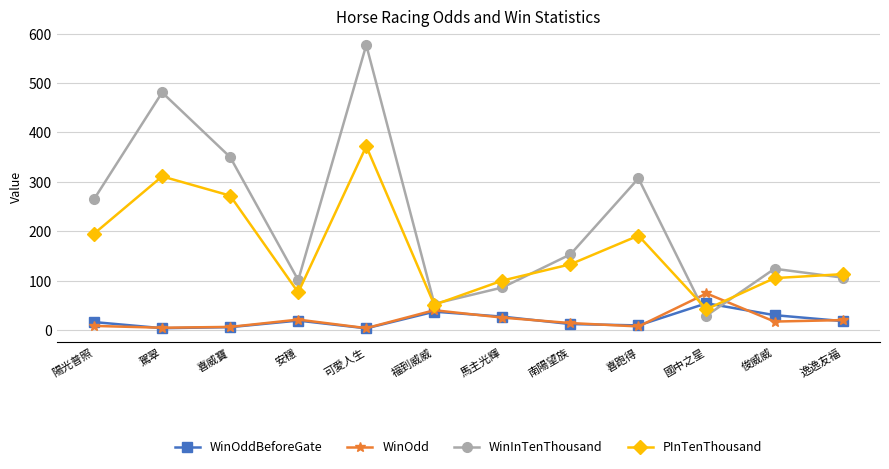

What is the average value of the WinOdd series?

20.1